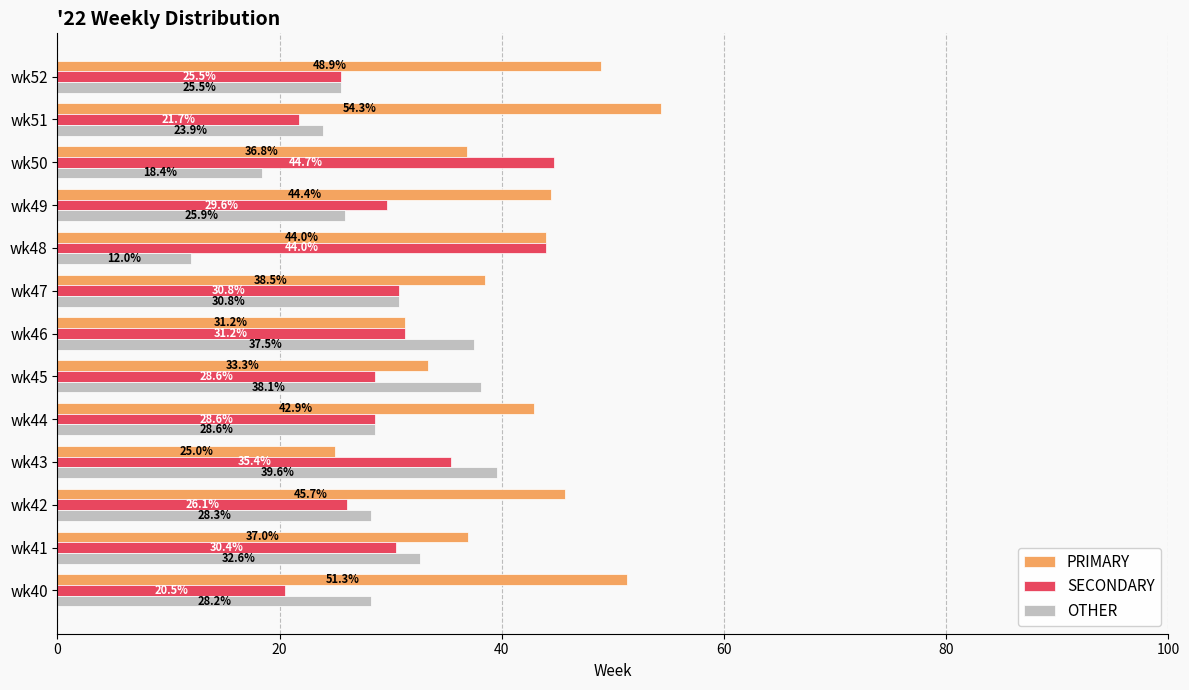

What is the spread (max minus min) of values at wk48?

32.0